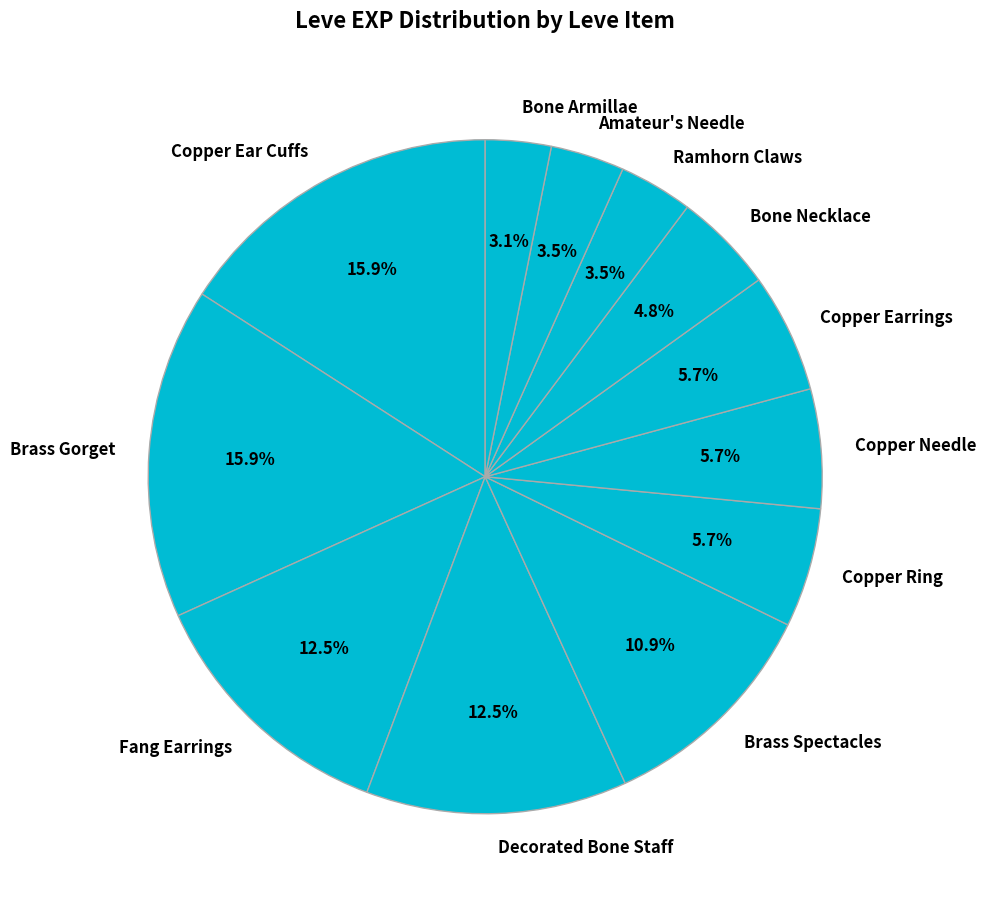

Does any single category account for the majority?

No